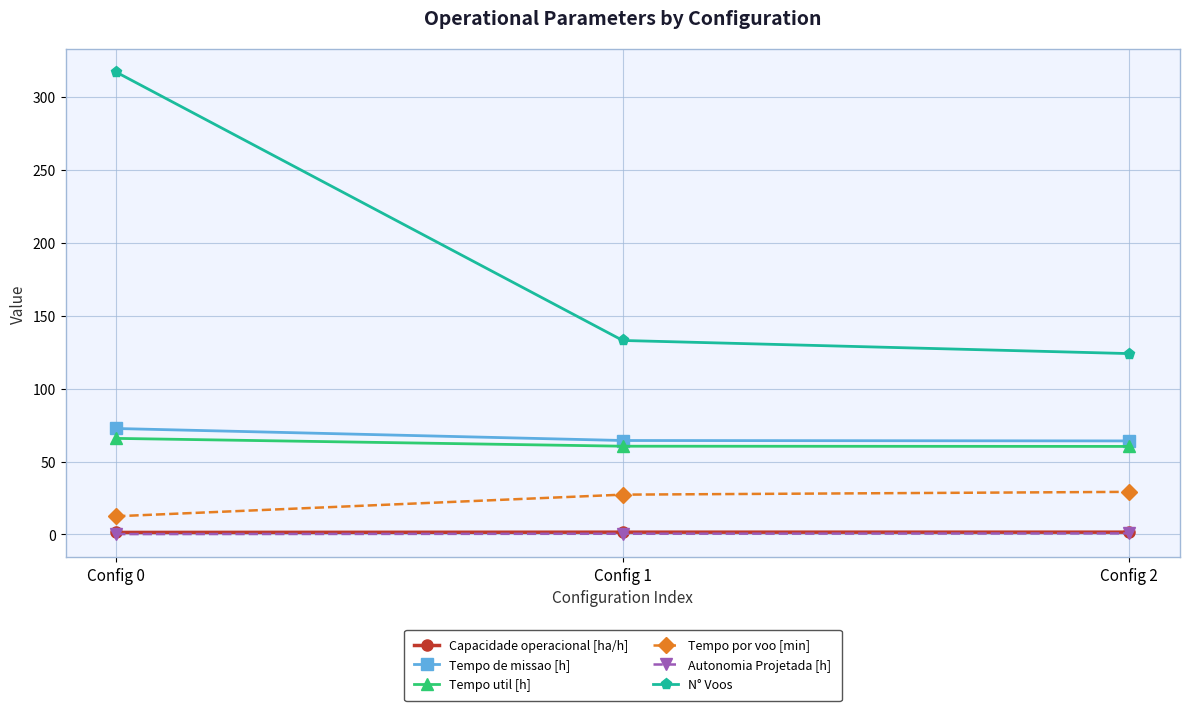

Is the value of Capacidade operacional [ha/h] at Config 2 greater than the value of Tempo util [h] at Config 1?

No